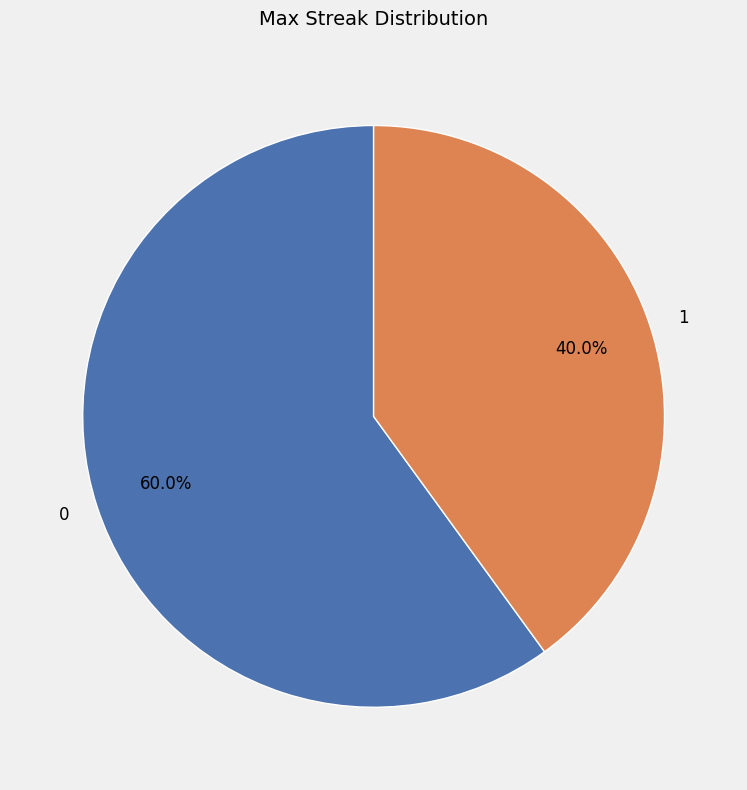

Approximately how many times larger is the value at 1 compared to 0?

0.7